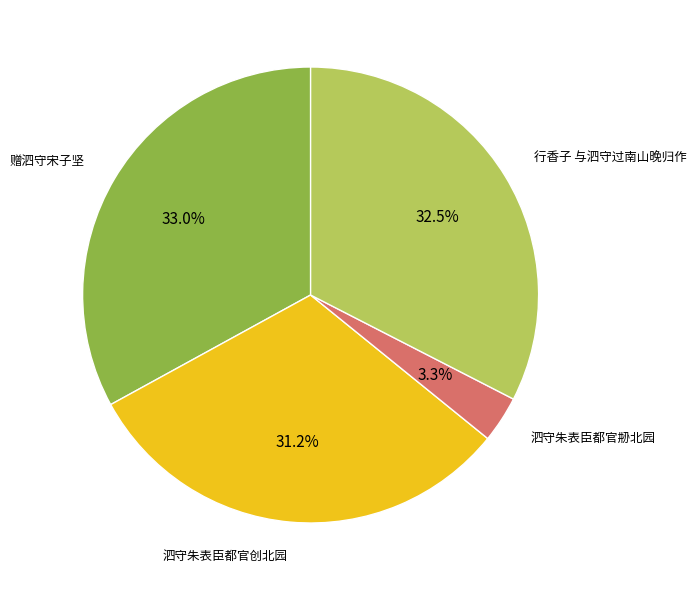

Does any single category account for the majority?

No